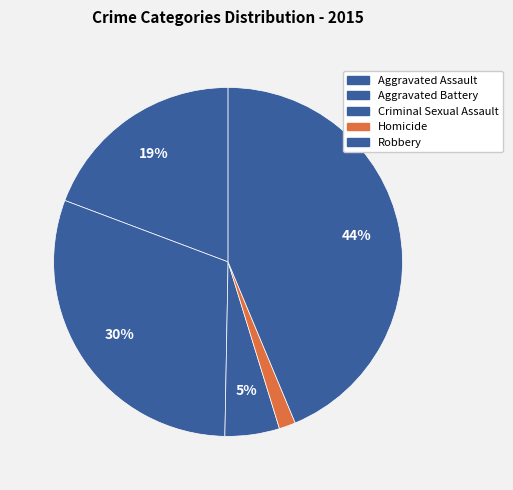

Does Robbery represent more than half of the total?

No